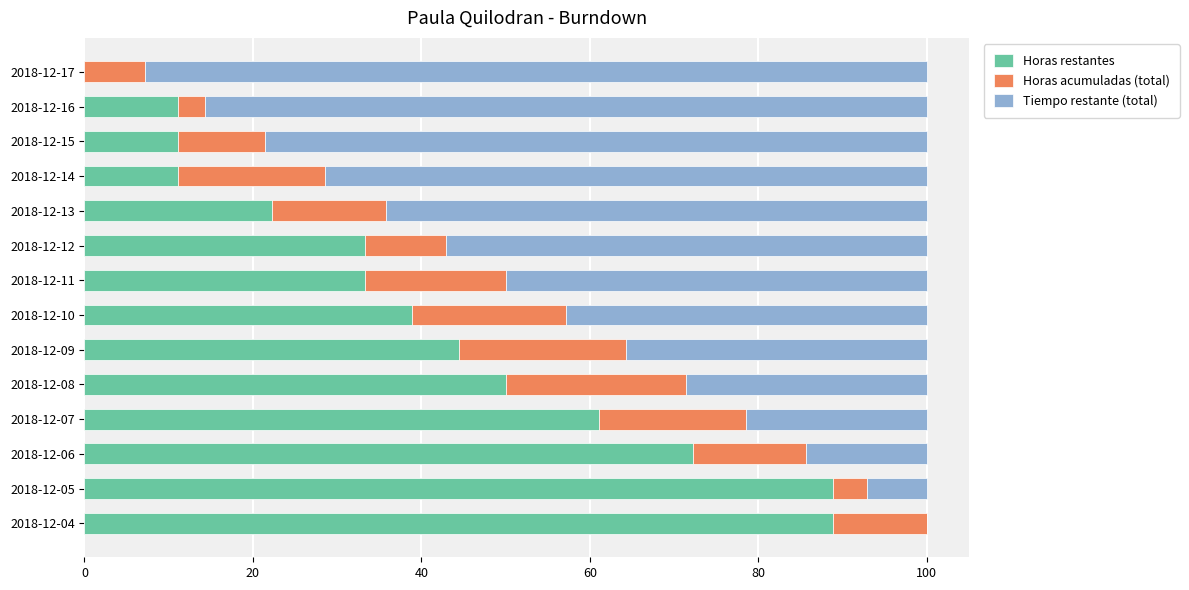

What is the total value across all series at 2018-12-13?

100.0